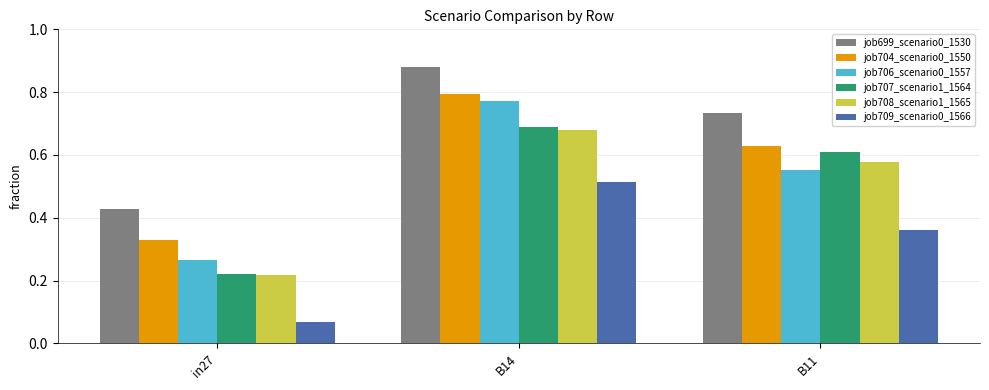

True or false: job708_scenario1_1565 has a value of 0.3 at B11.

False